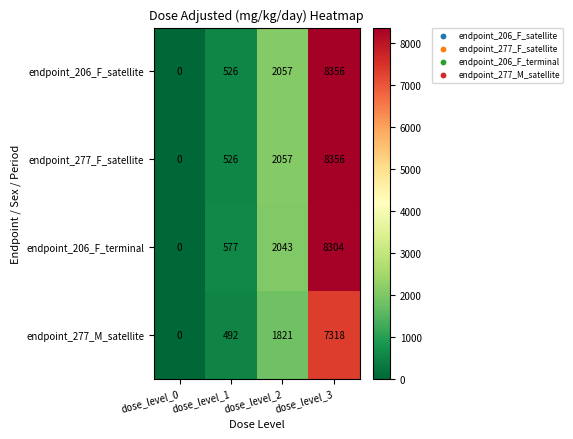

What is the difference between the endpoint_277_M_satellite values at dose_level_0 and dose_level_1?

492